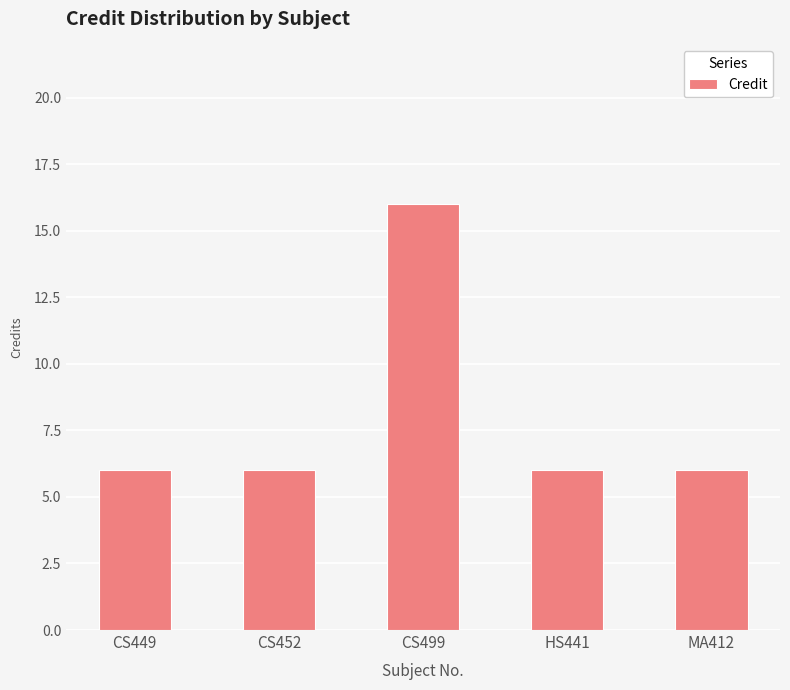

Read the value at CS449.

6